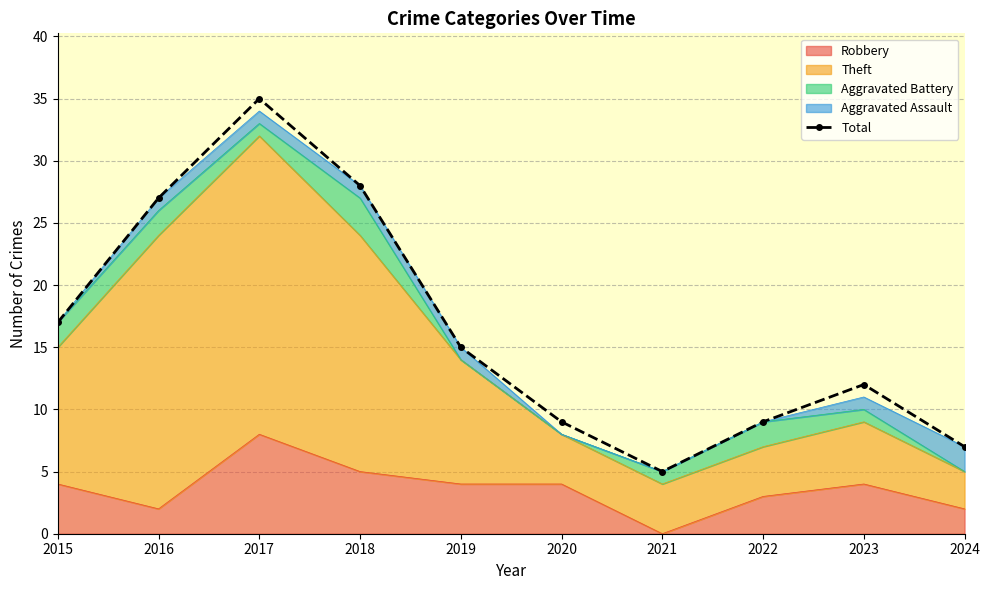

Is it true that the value at 2024 is 11?

False